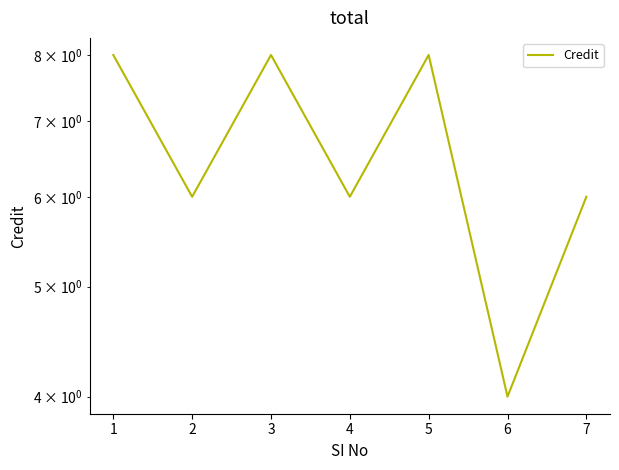

What is the maximum value shown in the chart?

8